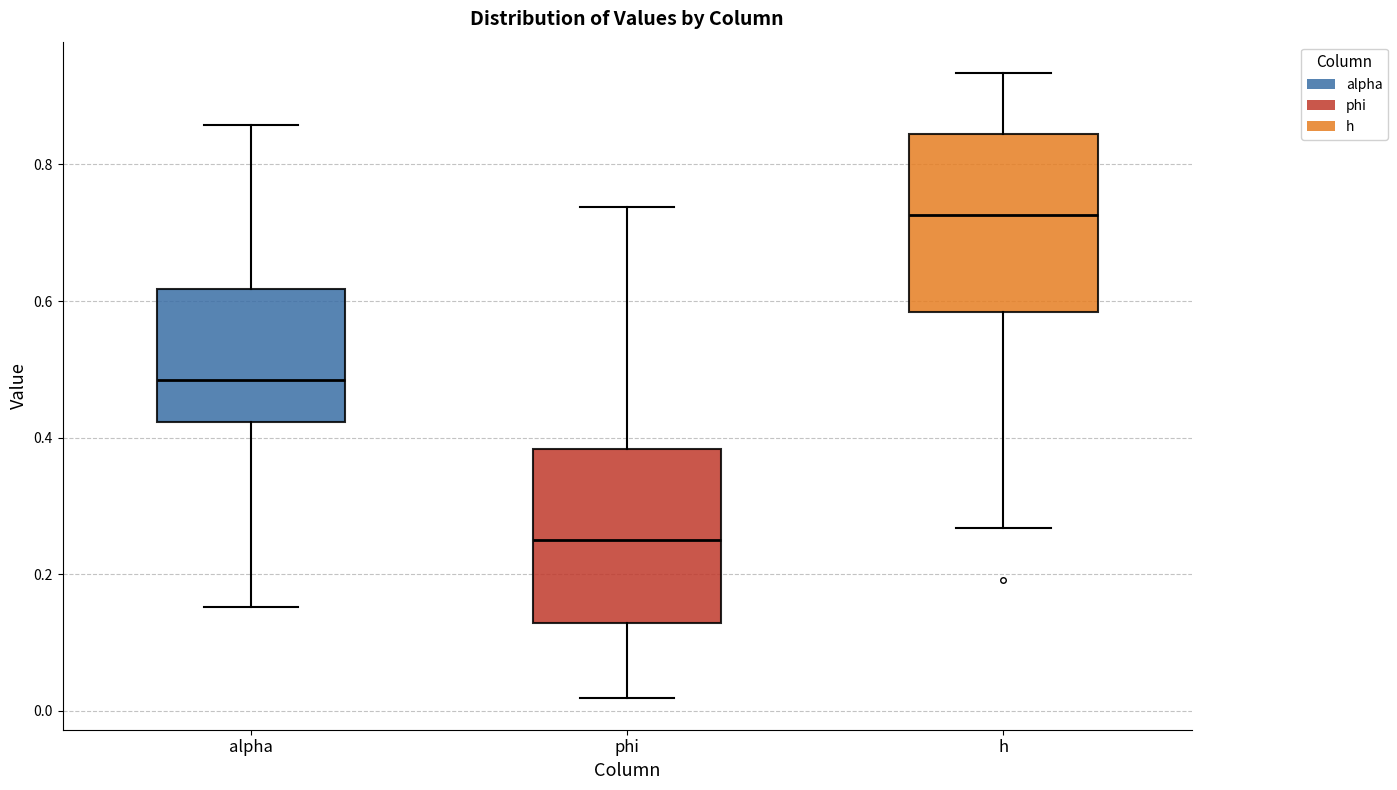

Reading left to right, transcribe this box plot: for each box, give where its median line is, the range the box spans, and where its two whiskers end, as read against the y-axis. The values are not printed on the chart, so give them approximately, as read against the axis.

alpha: median 0.48, box 0.42 to 0.62, whiskers 0.16 to 0.86
phi: median 0.24, box 0.12 to 0.38, whiskers 0.02 to 0.74
h: median 0.72, box 0.58 to 0.84, whiskers 0.26 to 0.94